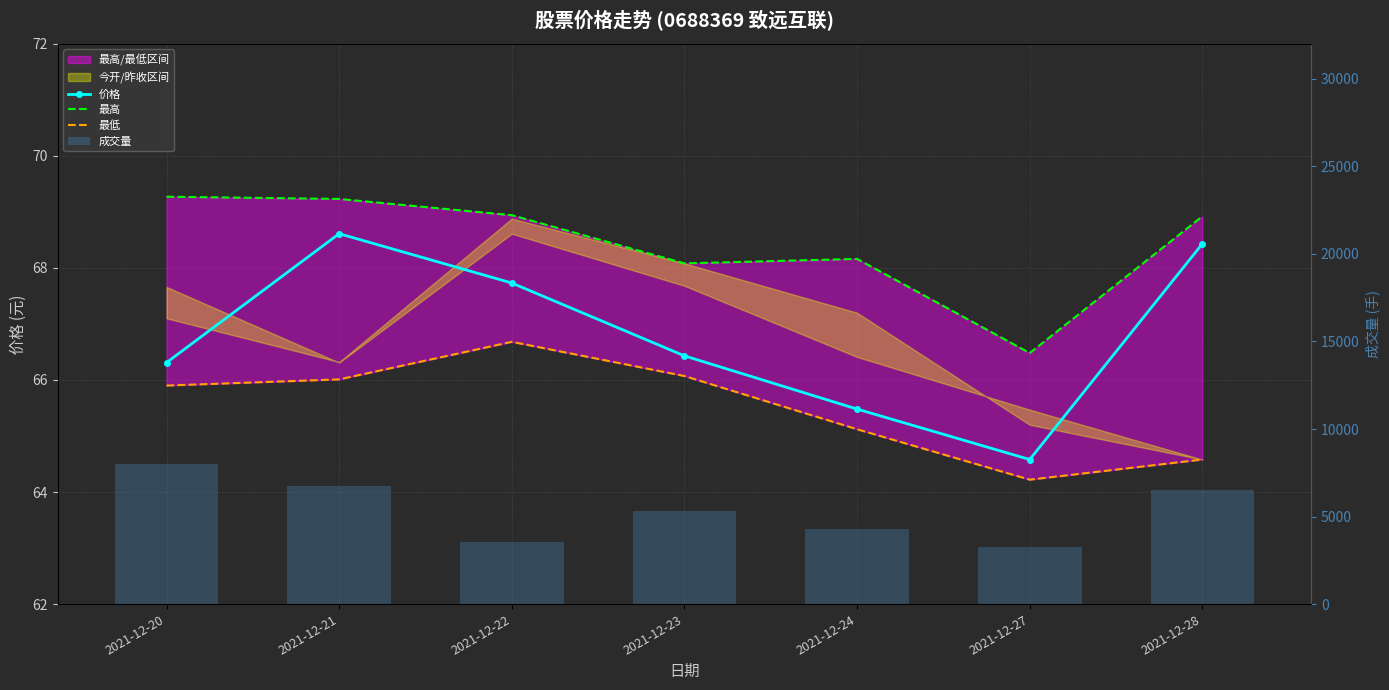

What is the greatest value displayed?

8002.1